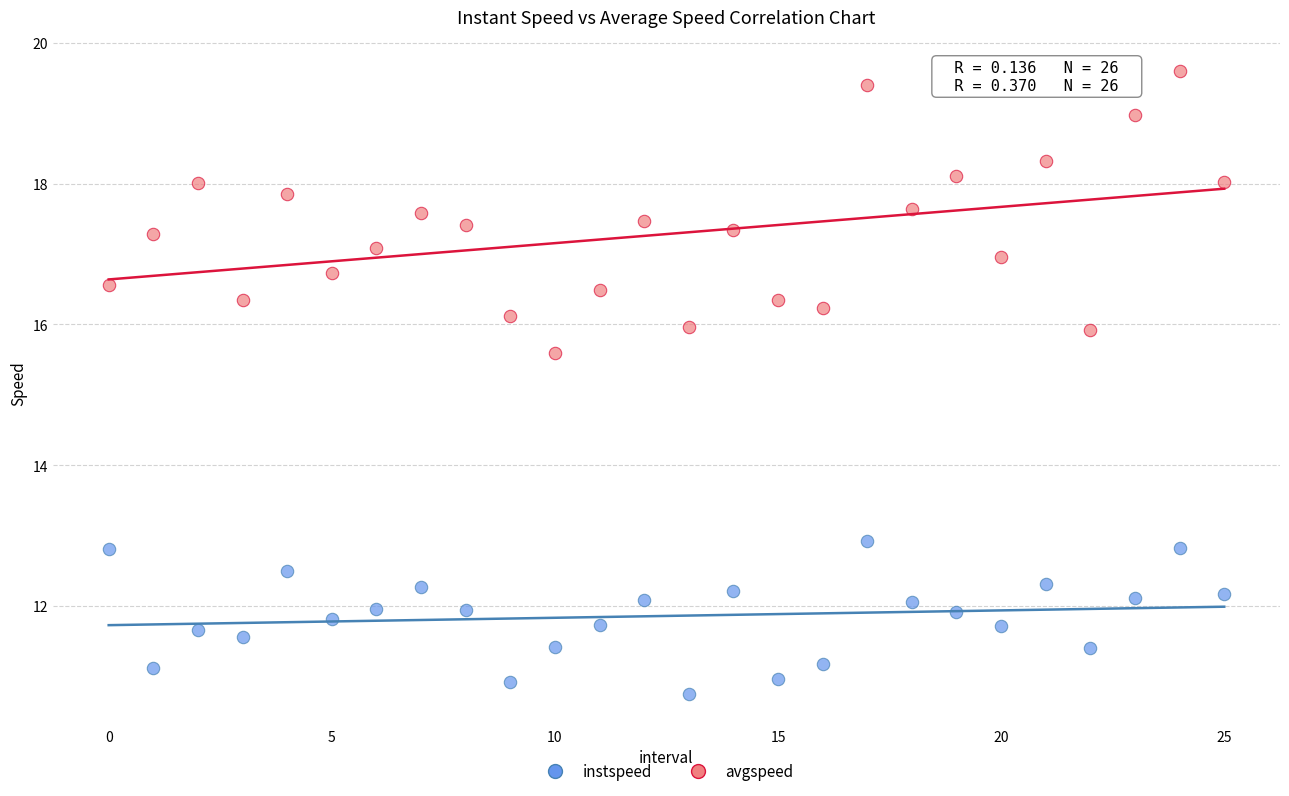

Which series contains the lowest Y value?

instspeed